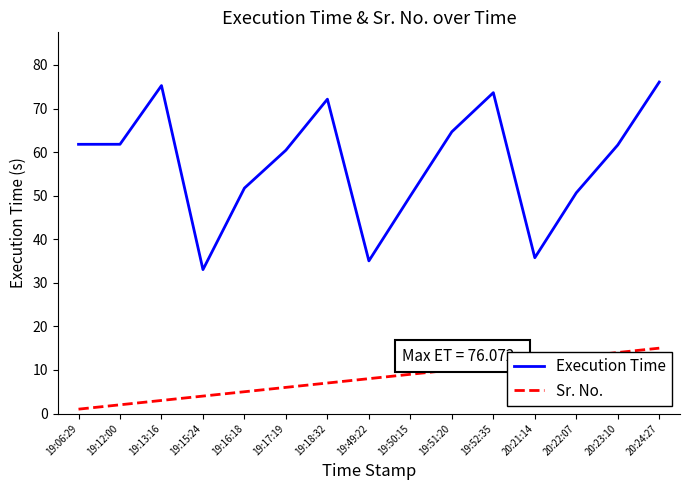

At 19:52:35, list the series in order from largest to smallest.

Execution Time, Sr. No.